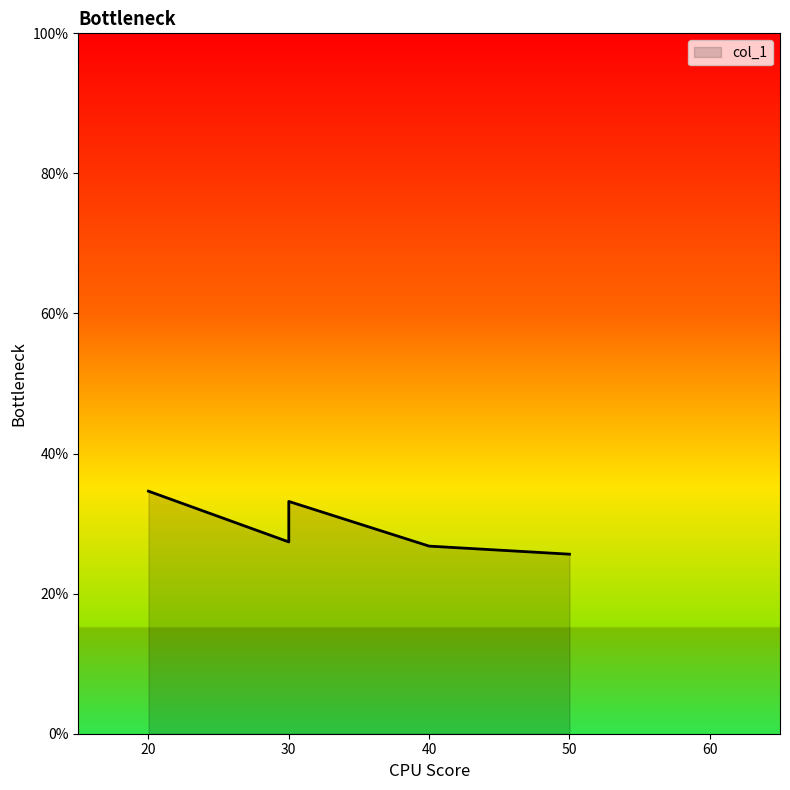

At which category does the chart reach its peak across all series?

20